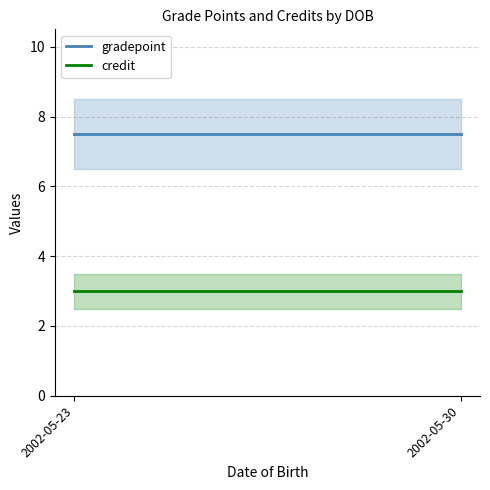

At which category is the sum across all series the highest?

2002-05-23